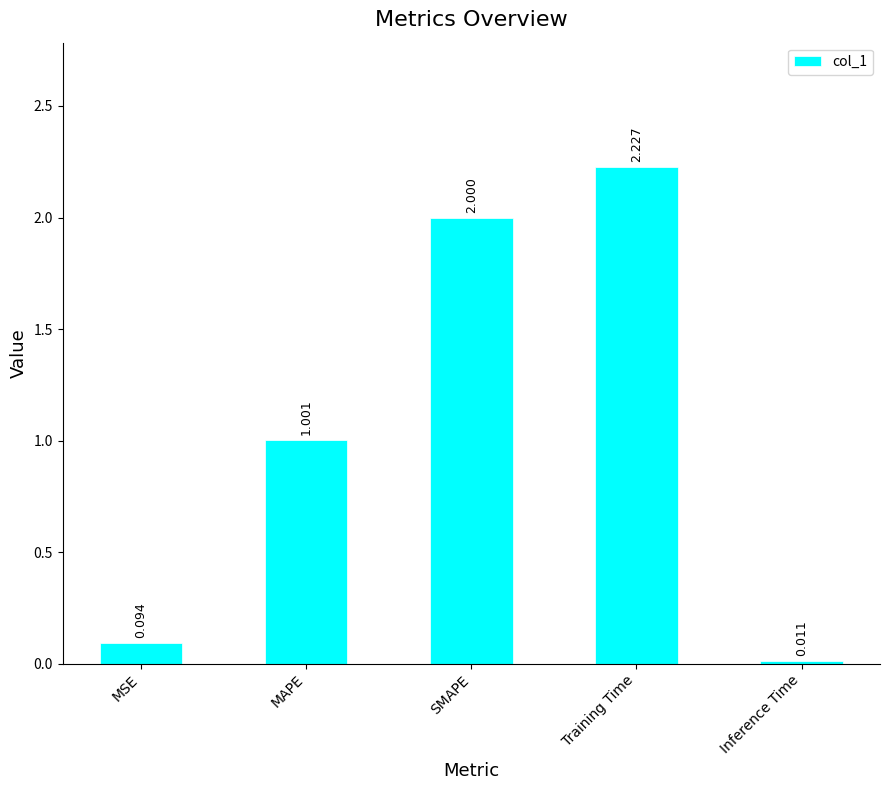

Which category has the highest value across all series?

Training Time